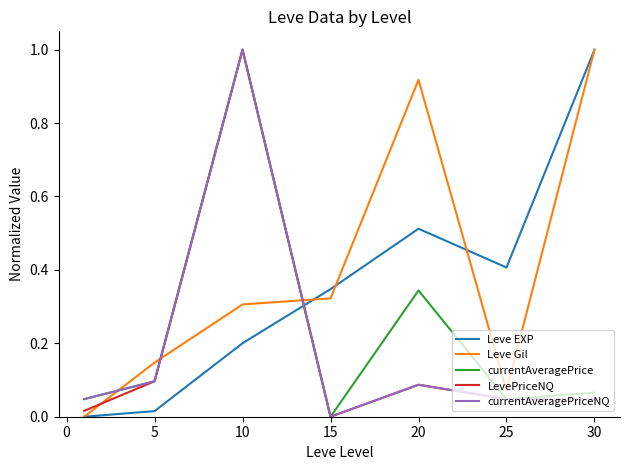

Which series ends up on top after the final intersection of currentAveragePrice and Leve Gil?

Leve Gil